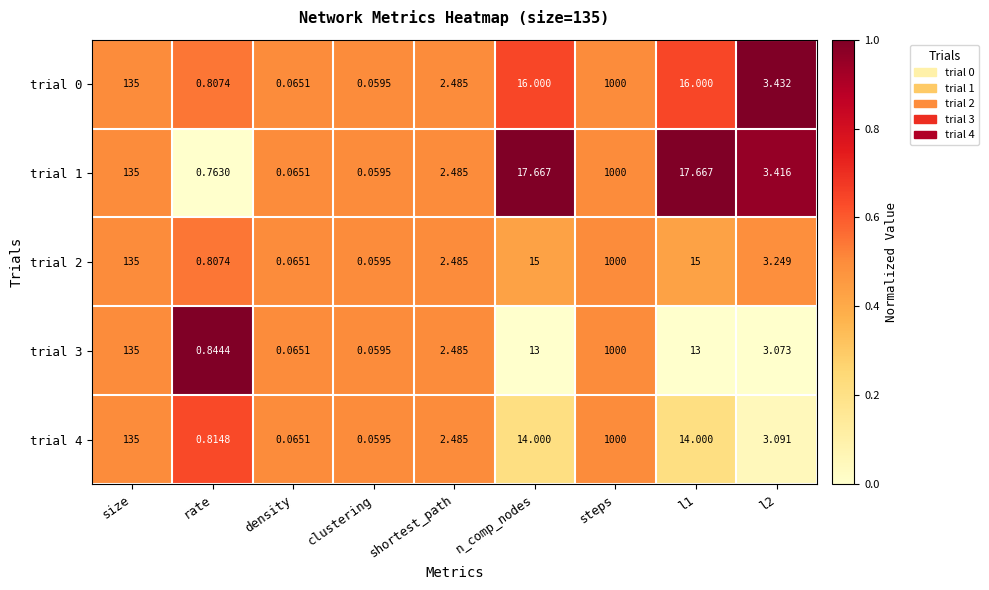

How many values in the trial 0 series are below 3?

4